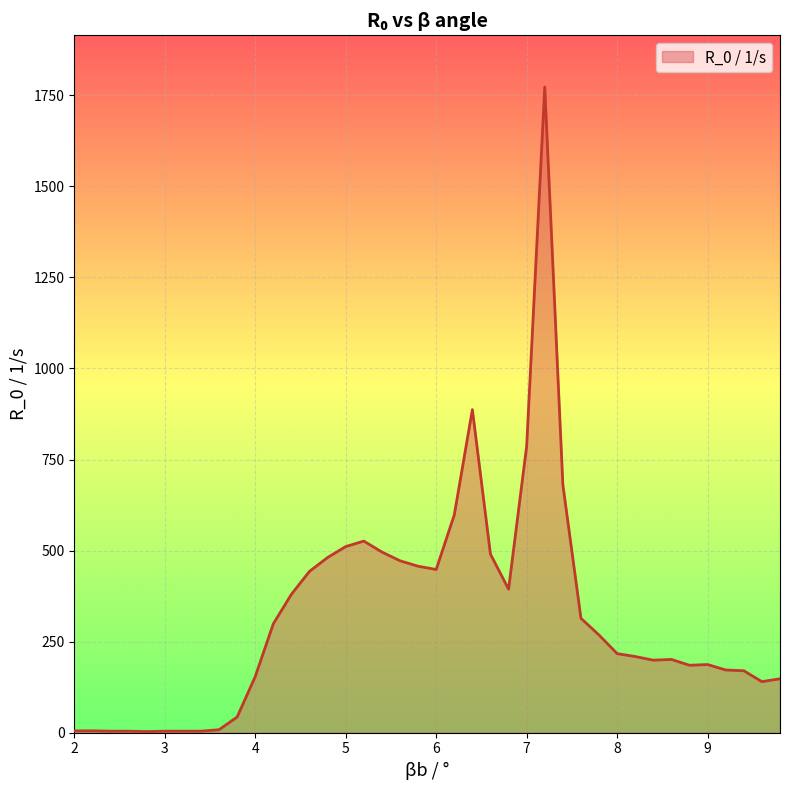

What is the maximum value shown in the chart?

1773